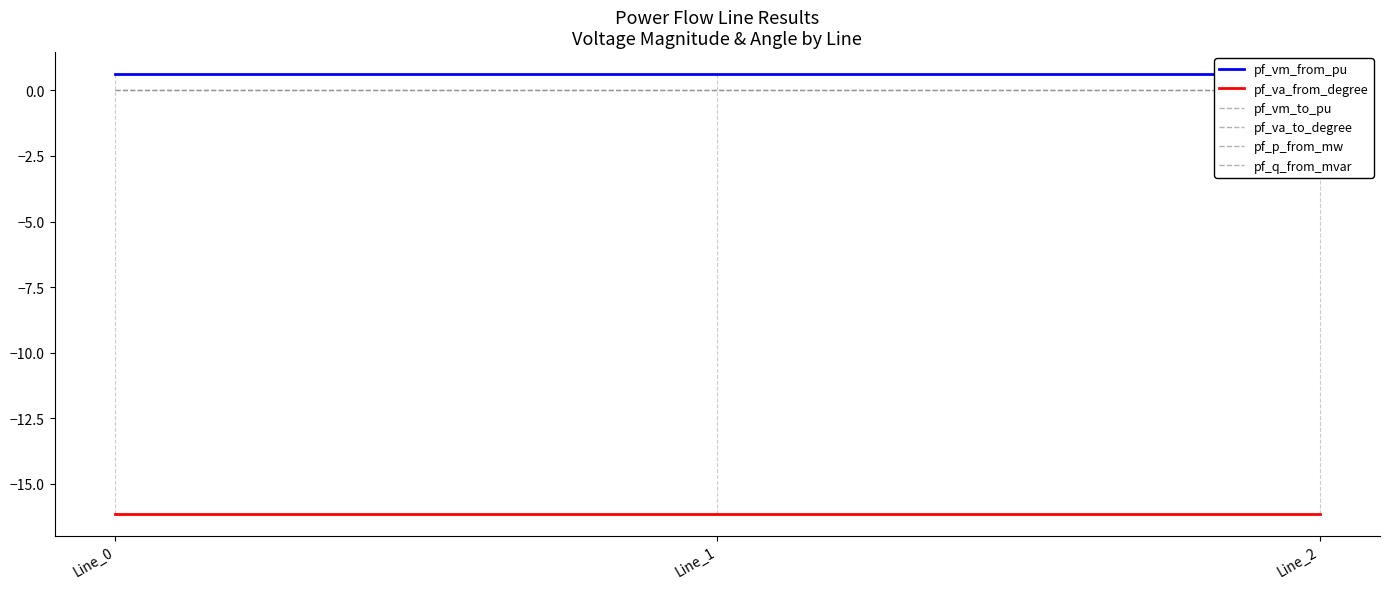

Reading left to right, transcribe all the data shown in this chart.

pf_vm_from_pu: 0.6	0.6	0.6
pf_va_from_degree: -16.1	-16.1	-16.1
pf_vm_to_pu: 0.6	0.6	0.6
pf_va_to_degree: -16.1	-16.1	-16.1
pf_p_from_mw: -0.0	0.0	0.0
pf_q_from_mvar: 0.0	0.0	0.0